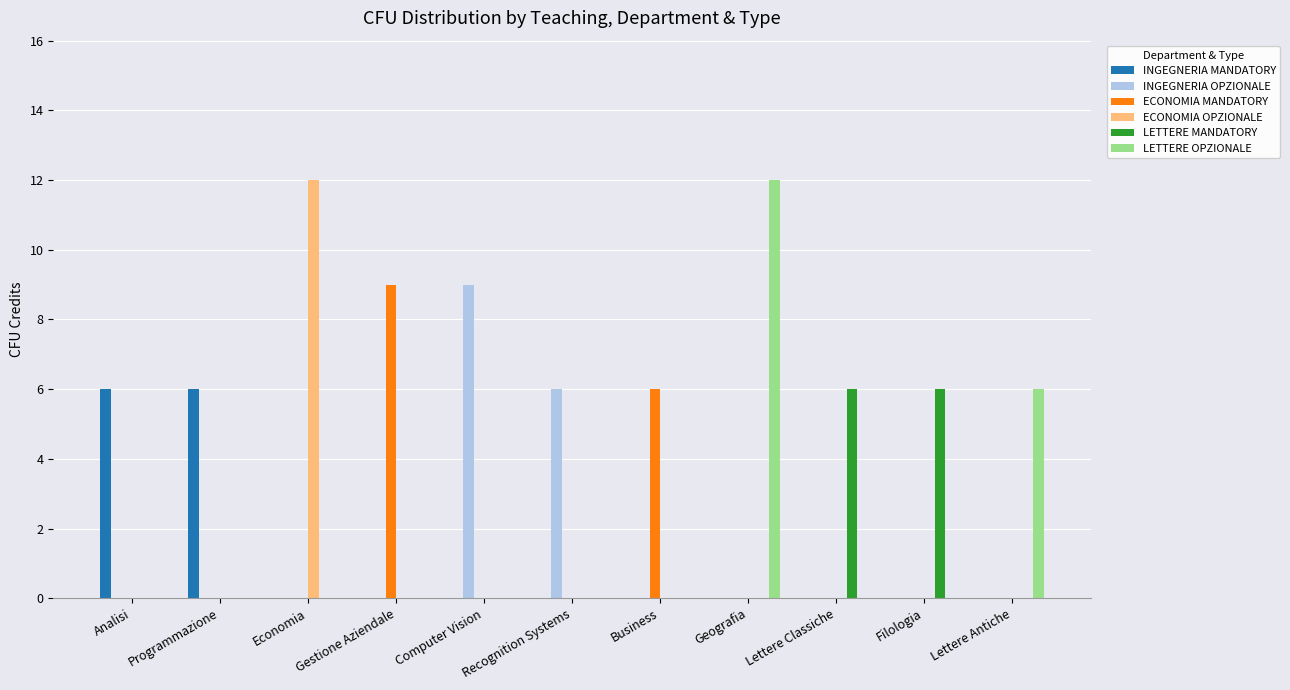

What is the total value across all series at Economia?

12